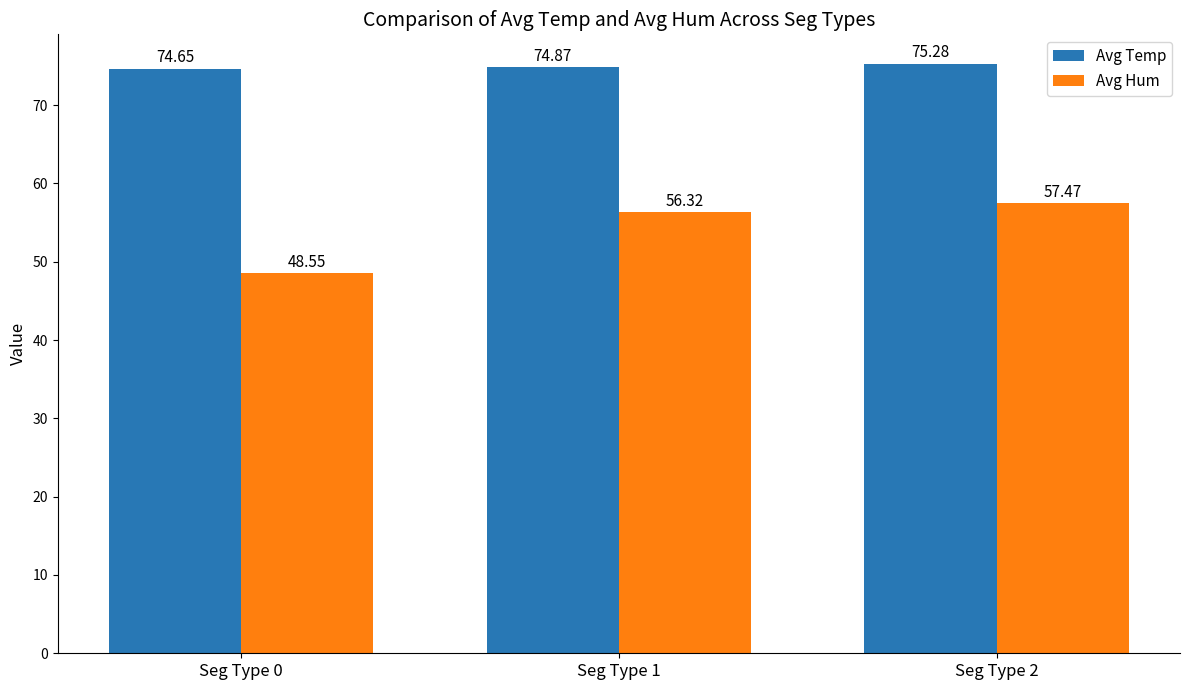

Rank the categories by Avg Hum value from highest to lowest.

Seg Type 2, Seg Type 1, Seg Type 0